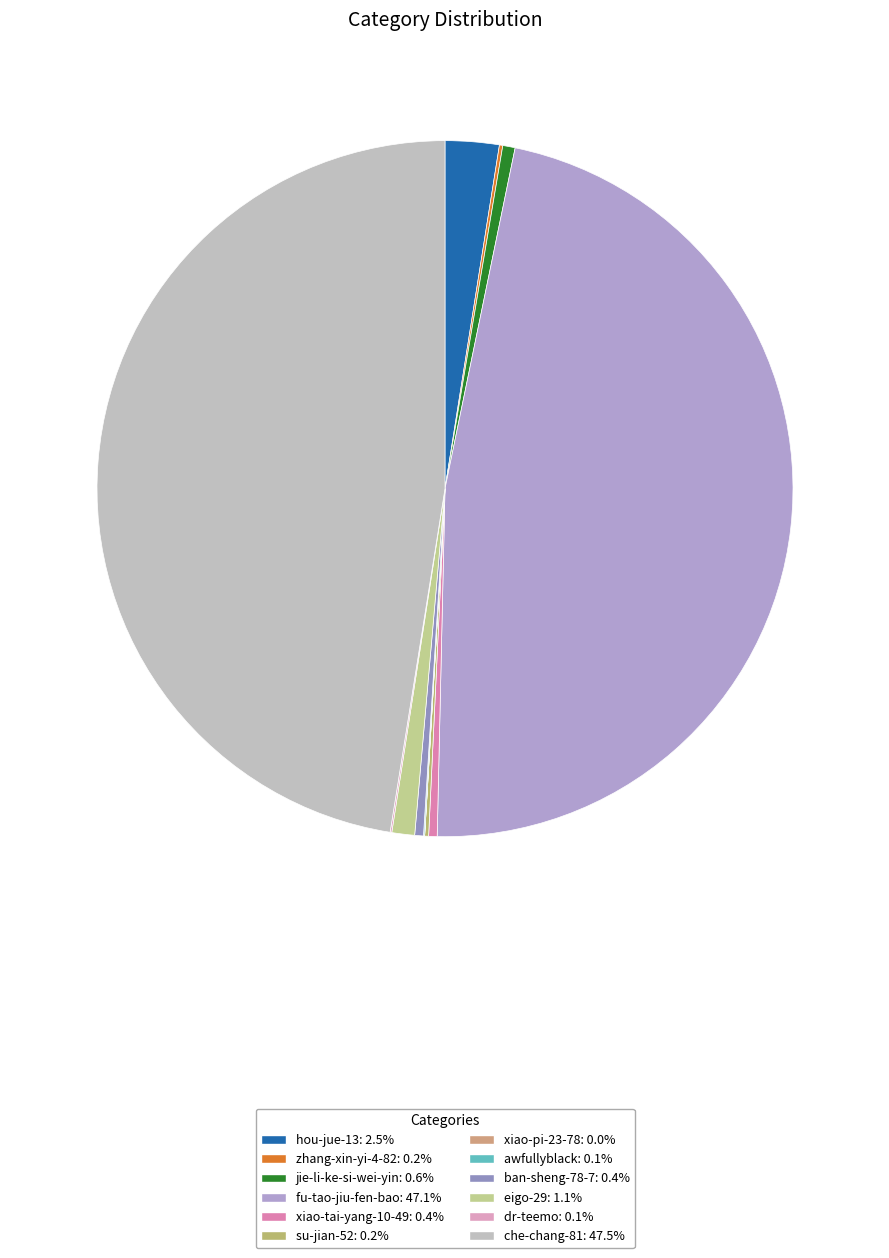

What is the smallest slice in the pie chart?

xiao-pi-23-78